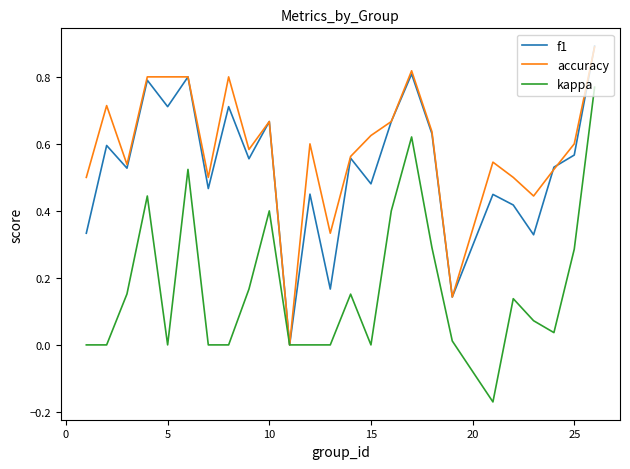

Which series has the largest range (max minus min)?

kappa